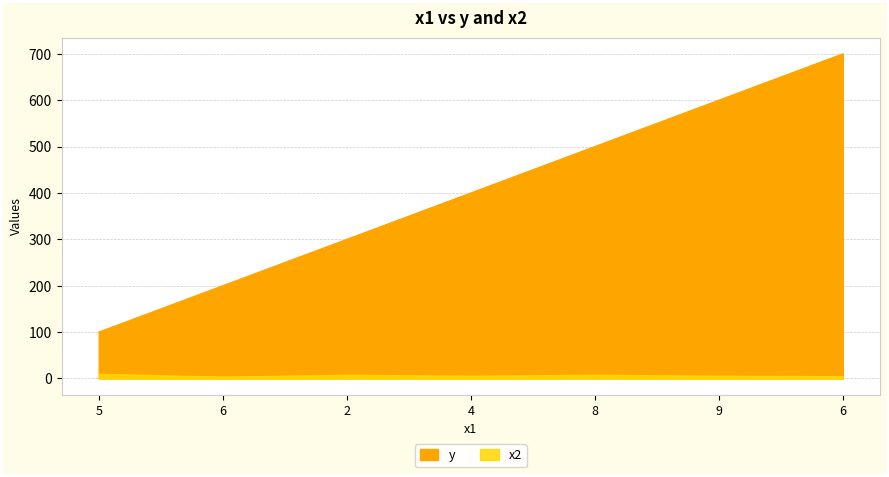

At 6, list the series in order from largest to smallest.

y, x2